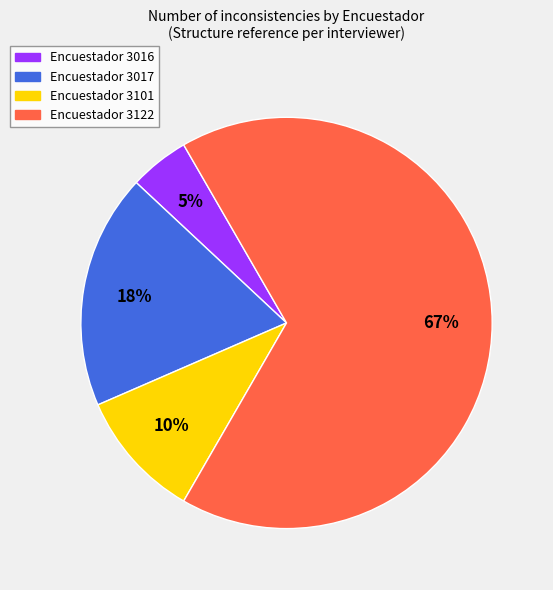

To the nearest percent, what is the average slice percentage?

25%